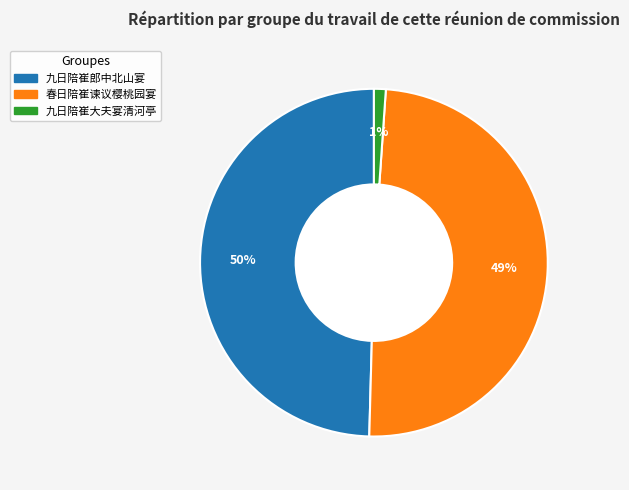

What is the smallest slice in the pie chart?

九日陪崔大夫宴清河亭